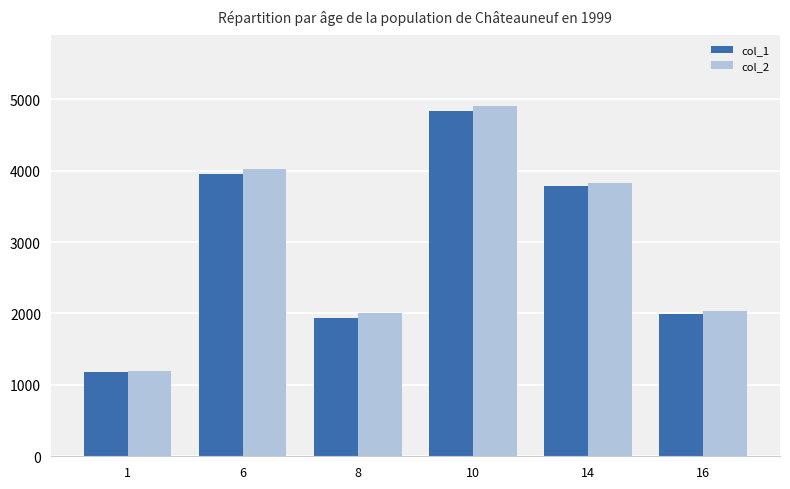

What is the value of the col_2 bar at the 2nd from the left?

4024